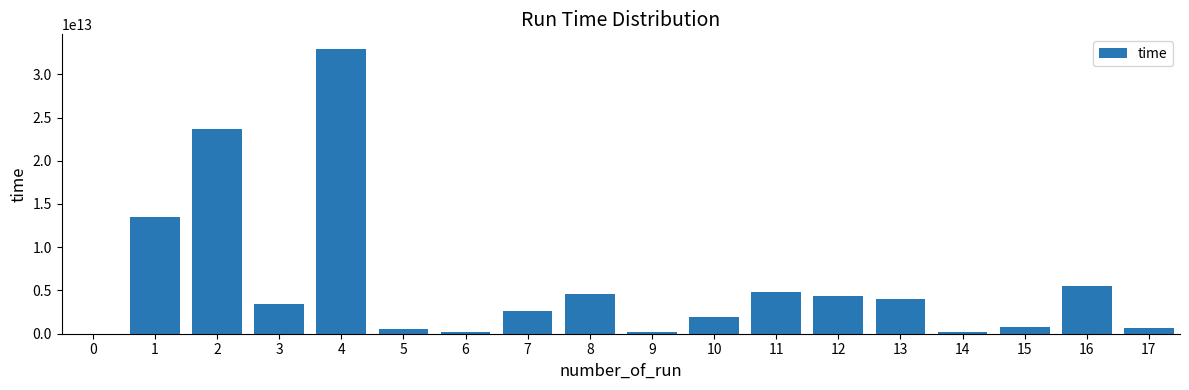

What is the ratio of the value at 2 to the value at 8?

5.2